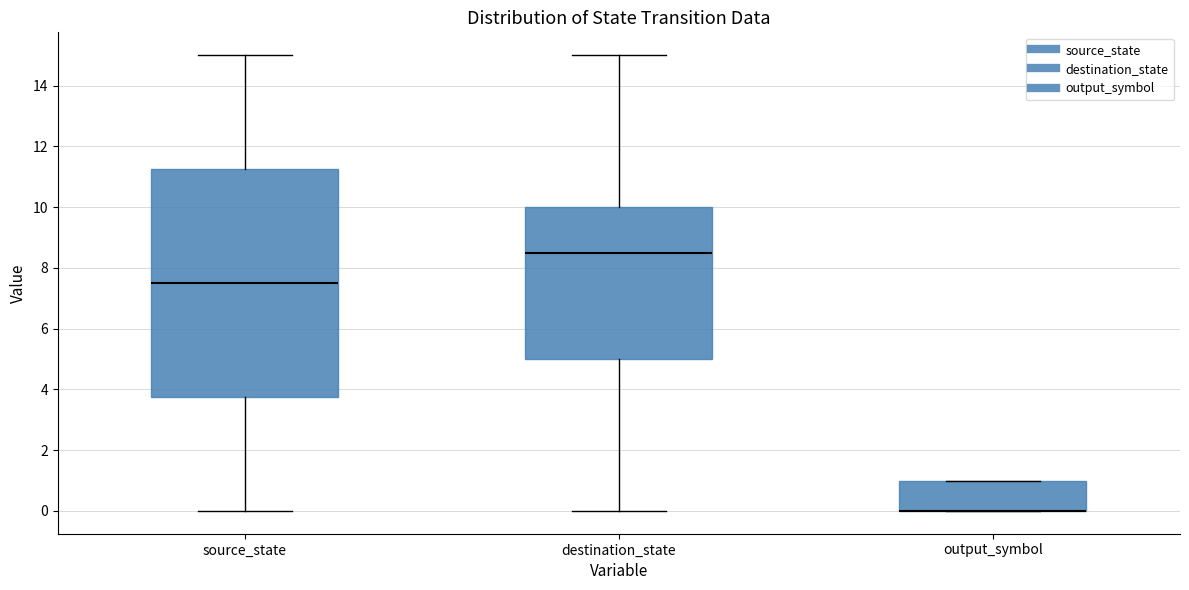

Where is the lower edge of the box for output_symbol on the y-axis? The values are not printed on the chart, so give them approximately, as read against the axis.

0.0